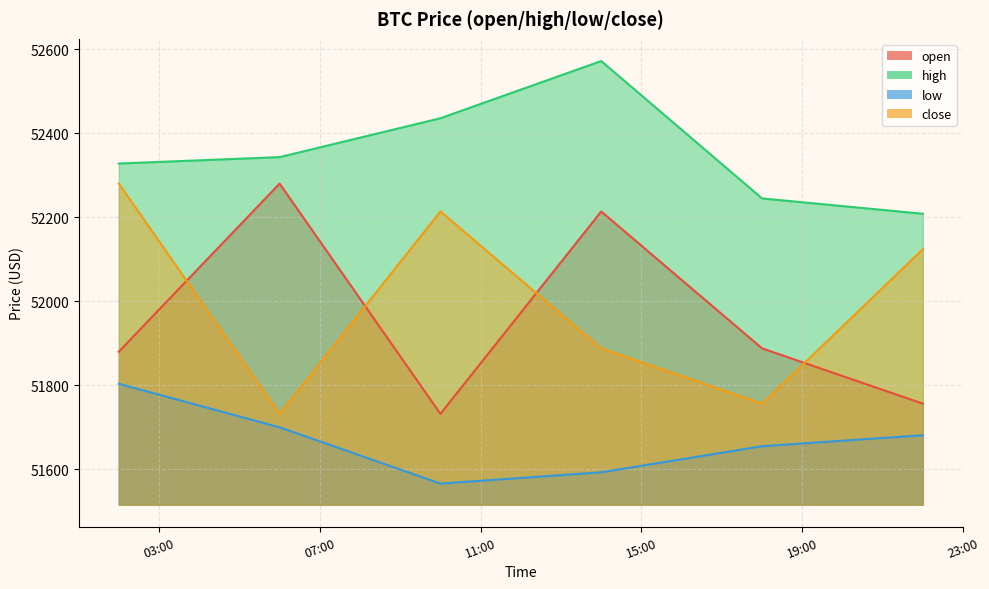

The value of close at 2024-02-16 02:00:00 is 68656.4. True or false?

False